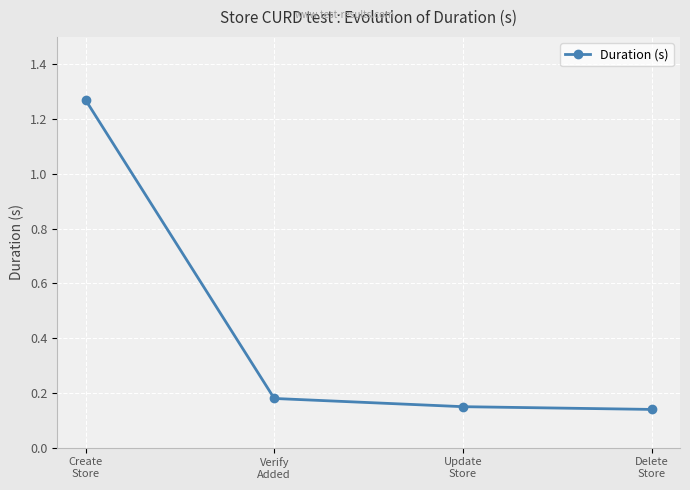

What is the label of the 3rd point from the left?

Update
Store